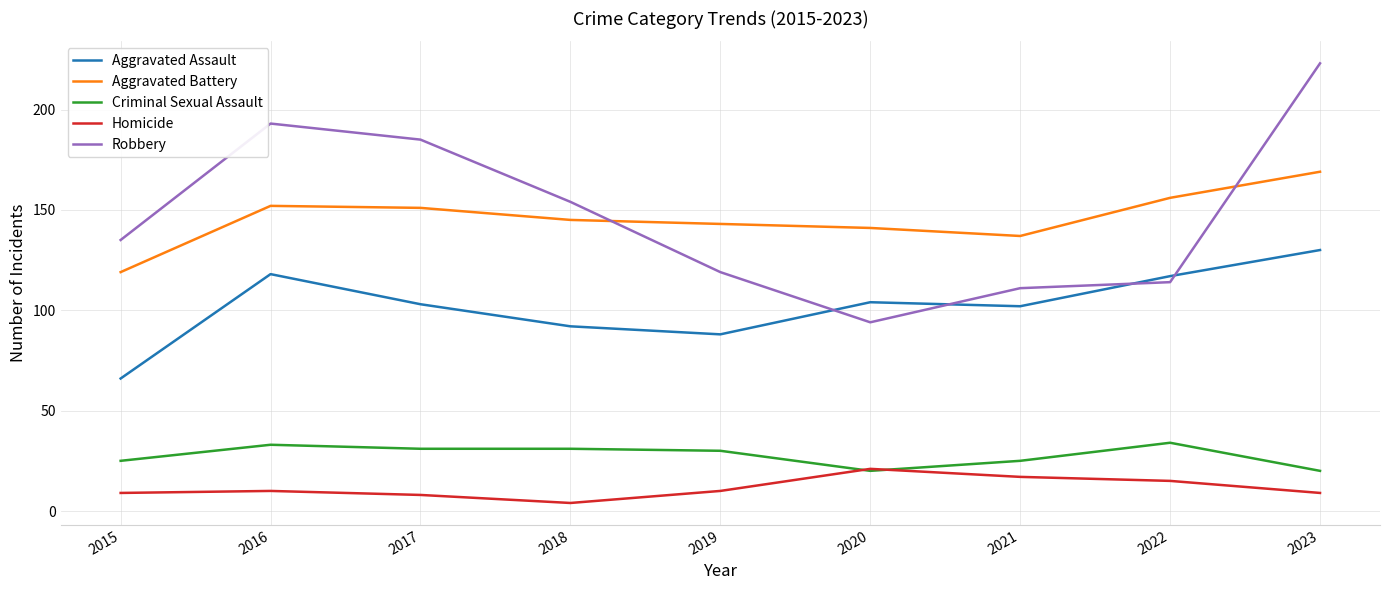

Reading right to left, what are all the values shown in this chart?

Aggravated Assault: 130	117	102	104	88	92	103	118	66
Aggravated Battery: 169	156	137	141	143	145	151	152	119
Criminal Sexual Assault: 20	34	25	20	30	31	31	33	25
Homicide: 9	15	17	21	10	4	8	10	9
Robbery: 223	114	111	94	119	154	185	193	135